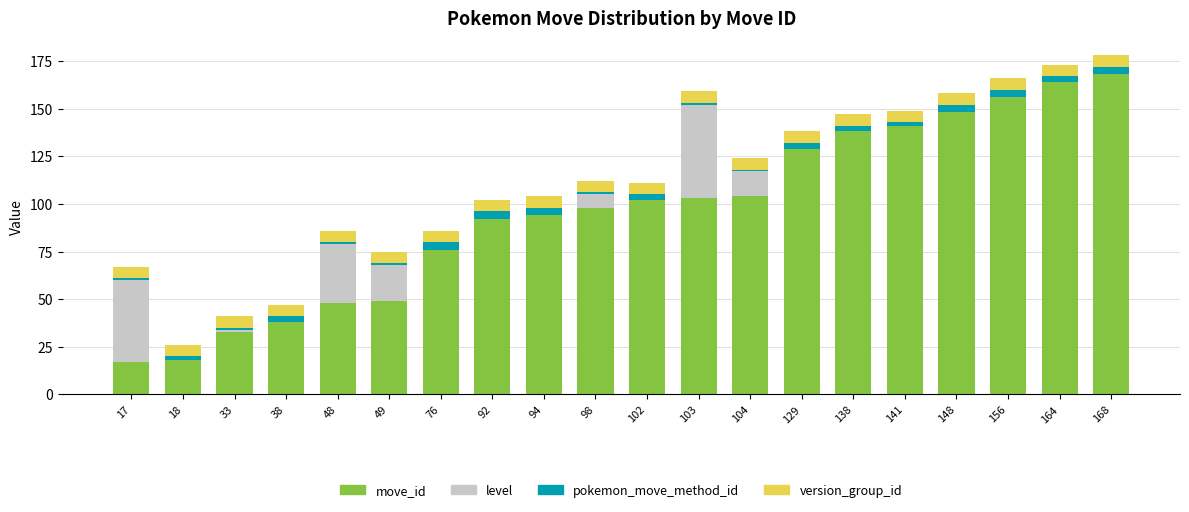

Count the number of data series in this chart.

4